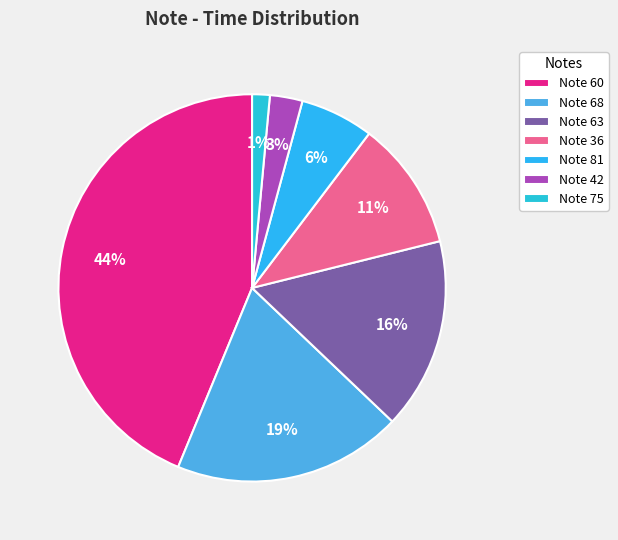

Rank the categories by value from highest to lowest.

Note 60, Note 68, Note 63, Note 36, Note 81, Note 42, Note 75